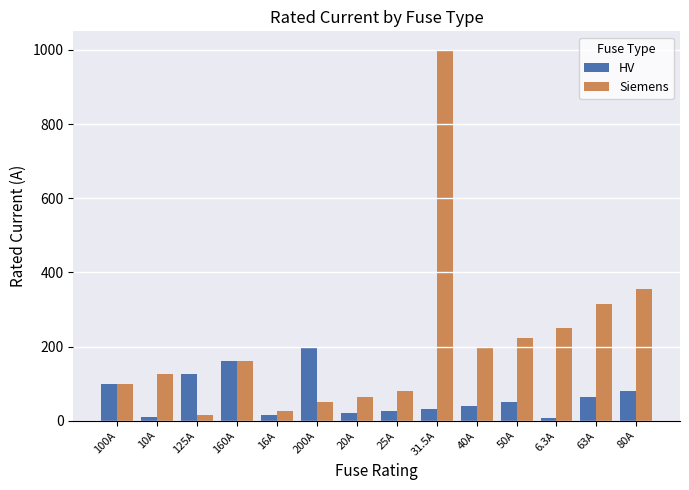

Rank the series by their average value, from lowest to highest.

HV, Siemens